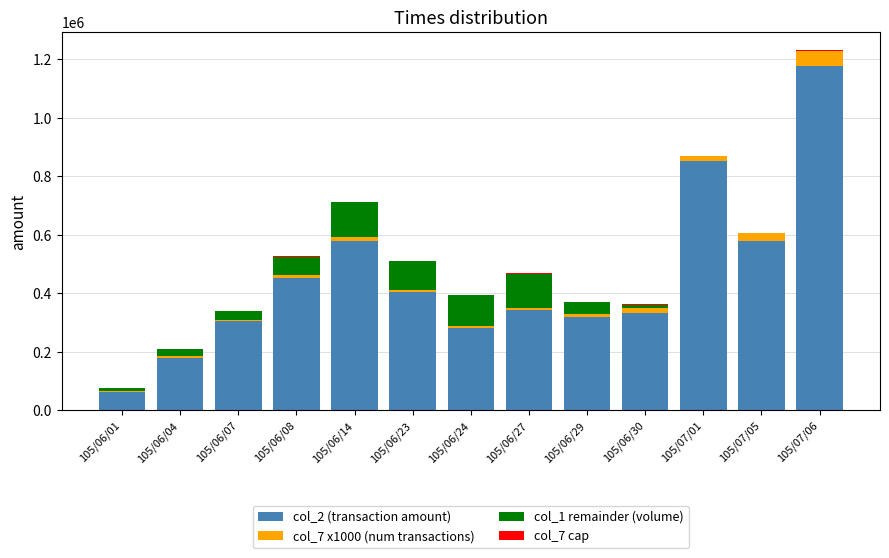

The value of col_2 (transaction amount) at 105/06/07 is 304800. True or false?

True